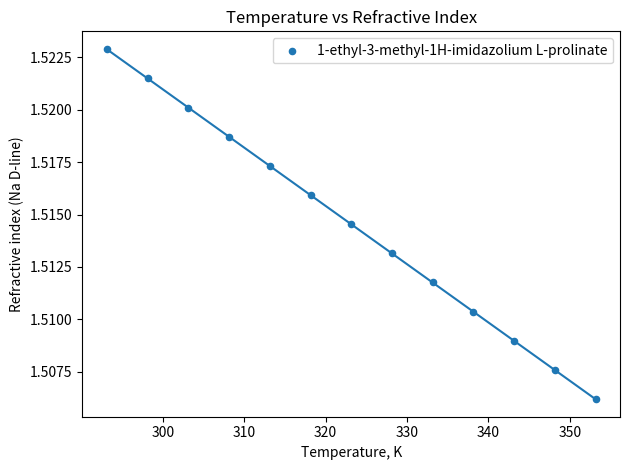

What is the range of X values (max minus min)?

60.0